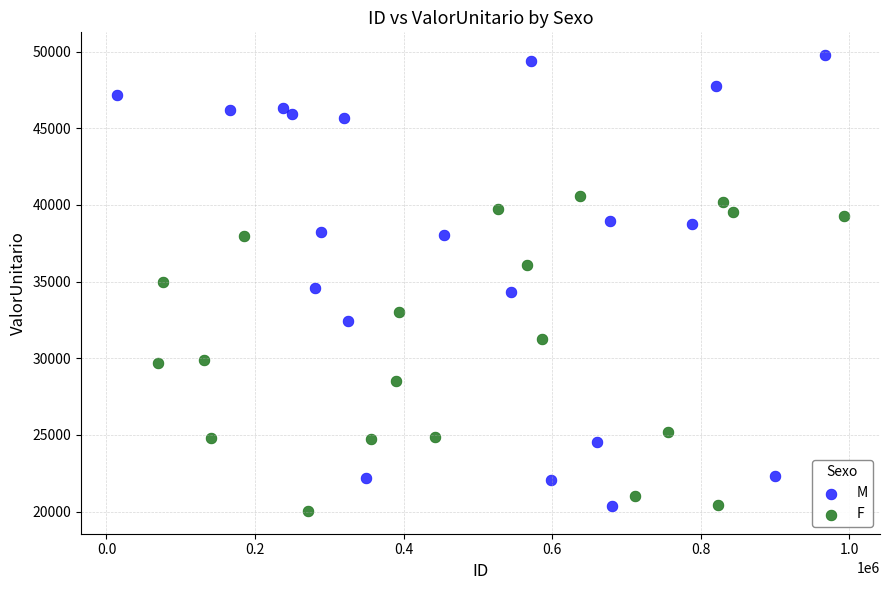

Which series has the widest spread of Y values?

M